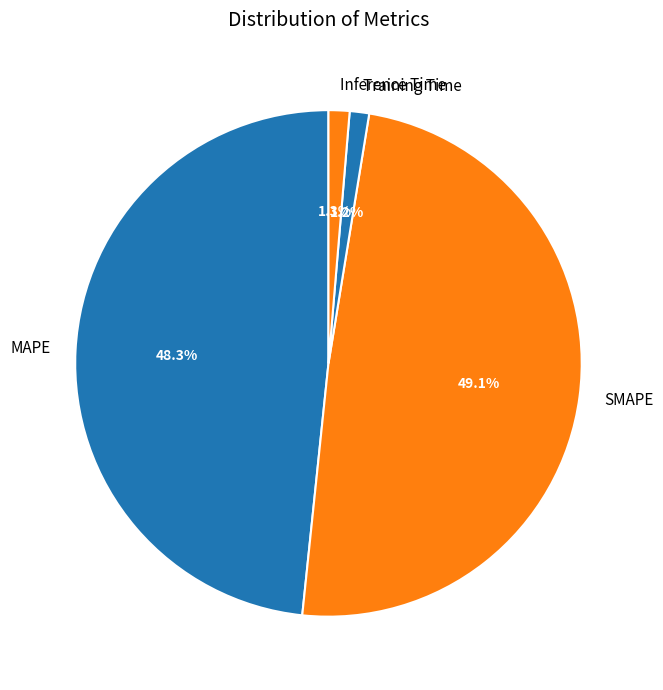

To the nearest percent, what percentage of the pie is Inference Time?

1%